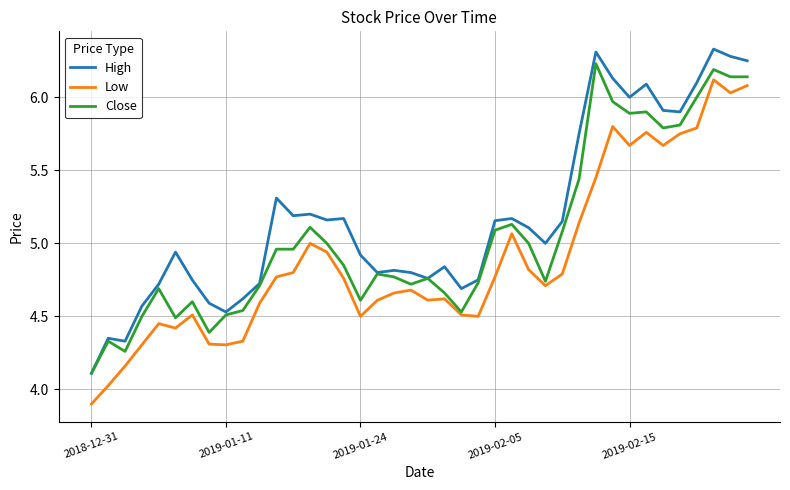

Which series has the largest total across all categories?

High